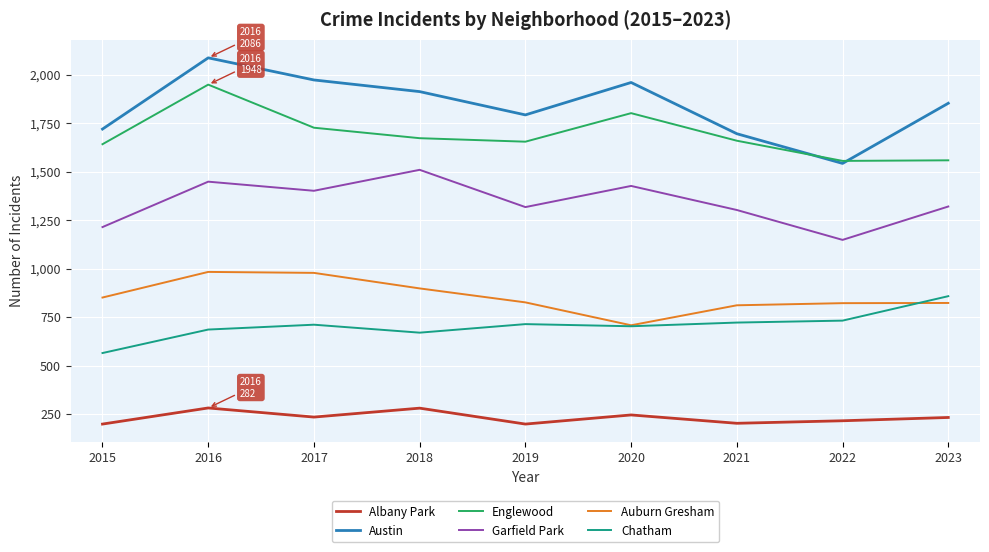

What is the sum of the Auburn Gresham values at 2022 and 2023?

1645